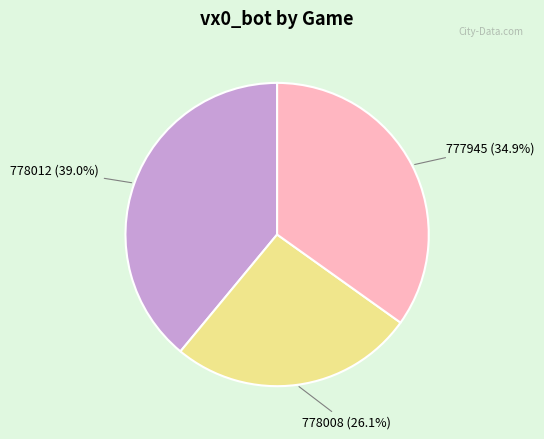

What is the ratio of the value at 777945 to the value at 778012?

0.9